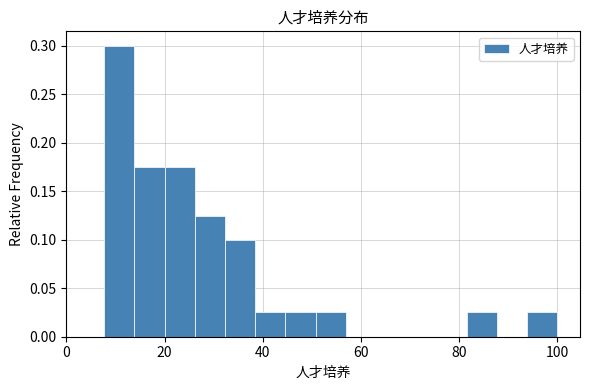

Around what value on the x-axis is the tallest bar? Give the approximate position of its centre, as read against the axis.

10